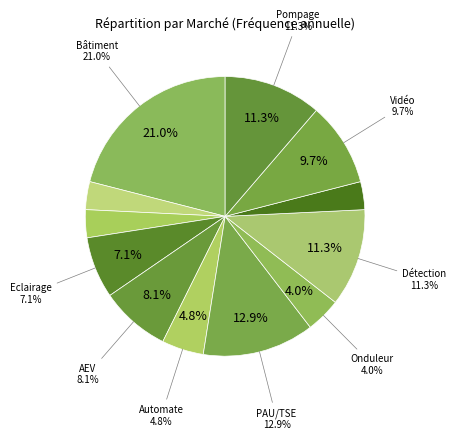

Do Ventilation-1 and AEV-3 together represent more than half of the pie?

No